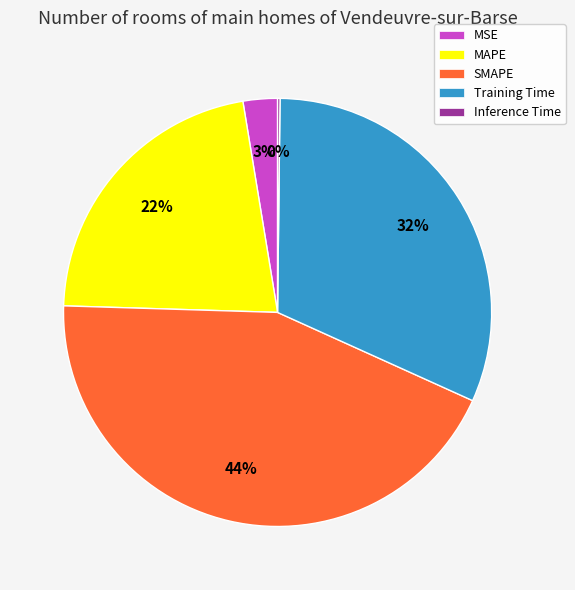

Is it true that MSE is 3% of the pie?

True